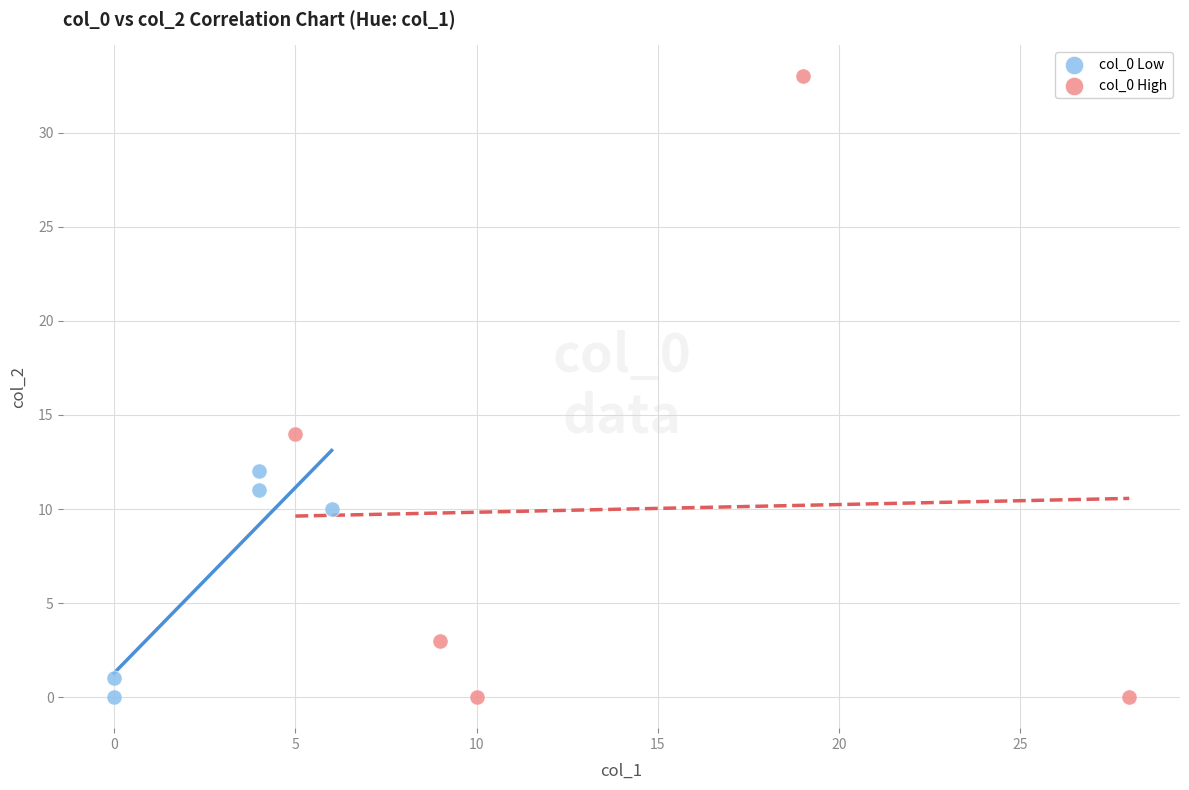

Which series reaches the maximum Y coordinate?

col_0 High